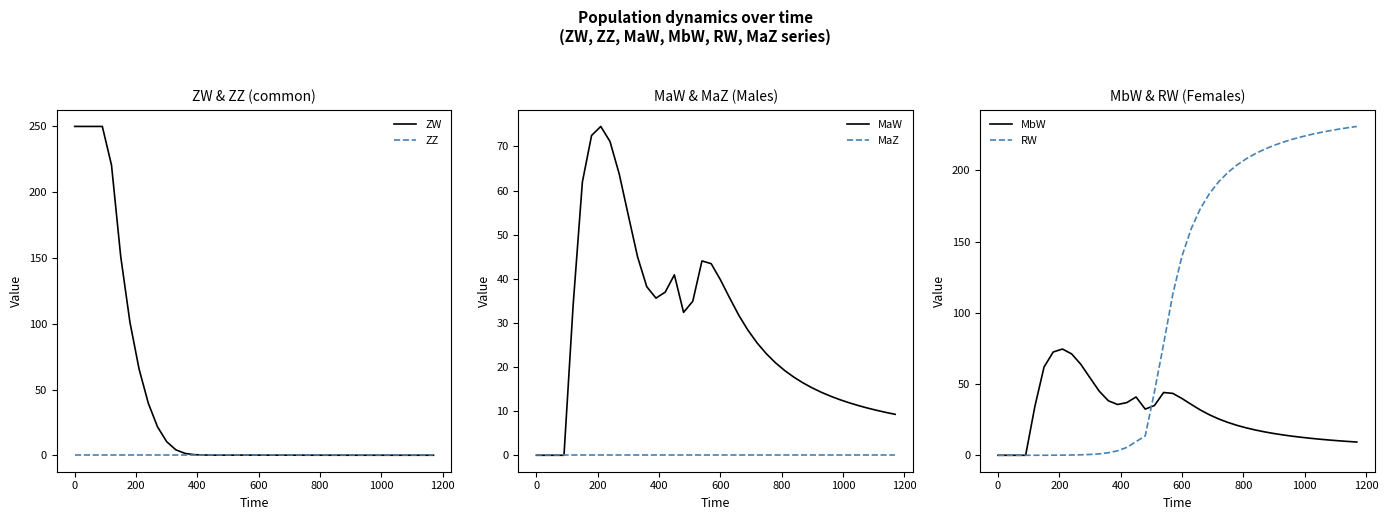

Reading left to right, what are all the values shown in this chart?

ZW: 250.0	250.0	250.0	250.0	220.6	151.2	101.2	65.4	39.6	21.6	10.3	4.1	1.4	0.5	0.2	0.1	0.1	0.1	0.1	0.1	0.1	0.1	0.1	0.1	0.1	0.1	0.1	0.1	0.1	0.0	0.0	0.0	0.0	0.0	0.0	0.0	0.0	0.0	0.0	0.0
ZZ: 0.0	0.0	0.0	0.0	0.0	0.0	0.0	0.0	0.0	0.0	0.0	0.0	0.0	0.0	0.0	0.0	0.0	0.0	0.0	0.0	0.0	0.0	0.0	0.0	0.0	0.0	0.0	0.0	0.0	0.0	0.0	0.0	0.0	0.0	0.0	0.0	0.0	0.0	0.0	0.0
MaW: 0.0	0.0	0.0	0.0	34.2	61.9	72.5	74.5	71.1	63.8	54.3	45.0	38.2	35.6	37.0	40.9	32.4	34.9	44.1	43.4	39.8	35.7	31.8	28.3	25.5	23.0	21.0	19.2	17.7	16.4	15.3	14.3	13.4	12.6	11.9	11.3	10.7	10.2	9.7	9.3
MaZ: 0.0	0.0	0.0	0.0	0.0	0.0	0.0	0.0	0.0	0.0	0.0	0.0	0.0	0.0	0.0	0.0	0.0	0.0	0.0	0.0	0.0	0.0	0.0	0.0	0.0	0.0	0.0	0.0	0.0	0.0	0.0	0.0	0.0	0.0	0.0	0.0	0.0	0.0	0.0	0.0
MbW: 0.0	0.0	0.0	0.0	34.2	61.9	72.5	74.5	71.1	63.8	54.3	45.0	38.2	35.6	37.0	40.9	32.4	34.9	44.1	43.4	39.8	35.7	31.8	28.3	25.5	23.0	21.0	19.2	17.7	16.4	15.3	14.3	13.4	12.6	11.9	11.3	10.7	10.2	9.7	9.3
RW: 0.0	0.0	0.0	0.0	0.0	0.0	0.1	0.1	0.2	0.3	0.6	1.0	1.8	3.1	5.5	9.6	13.6	44.6	78.2	113.2	139.9	159.0	173.2	183.8	192.0	198.5	203.8	208.1	211.8	214.8	217.5	219.7	221.7	223.5	225.0	226.4	227.7	228.8	229.8	230.7